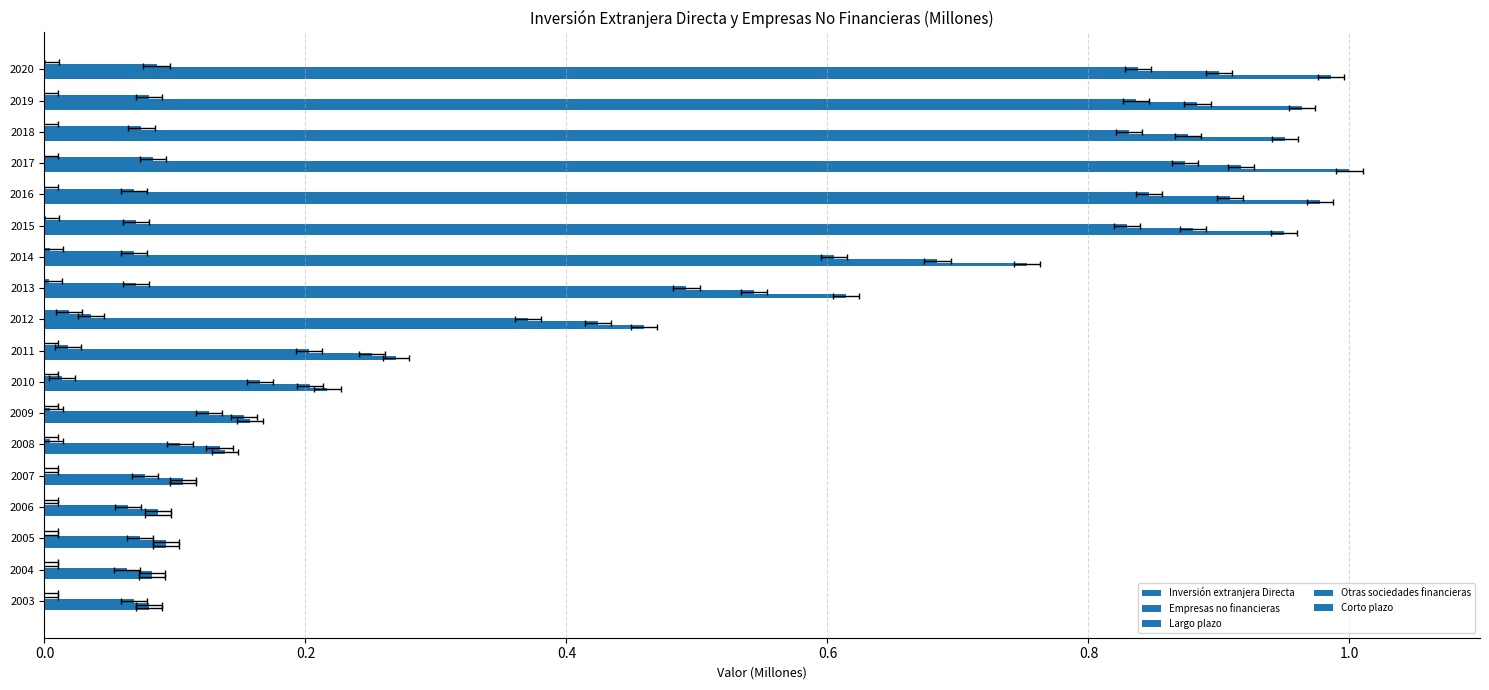

What is the difference between the highest and lowest values at 2012?

0.4